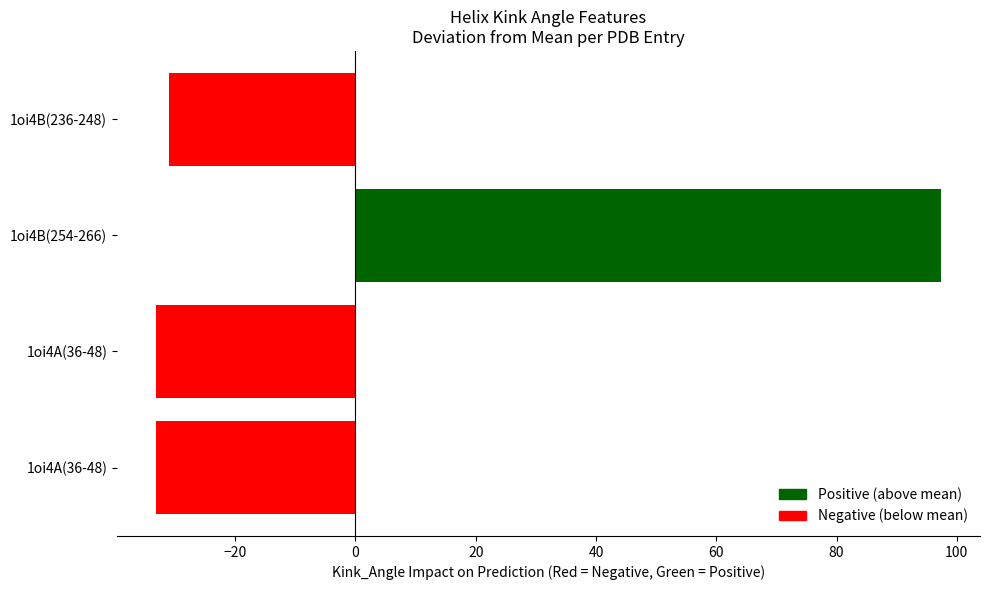

How many data points are above -31?

1